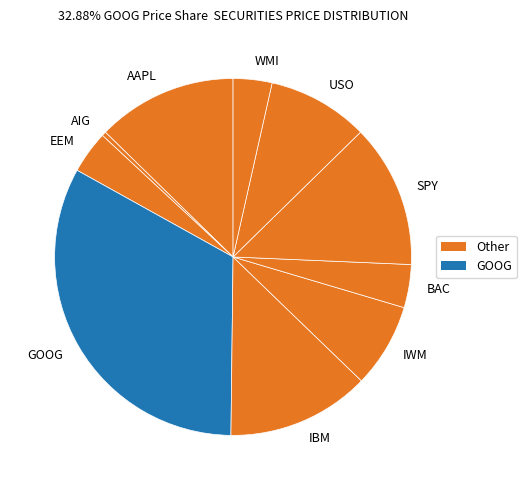

Do IWM and WMI together represent more than half of the pie?

No